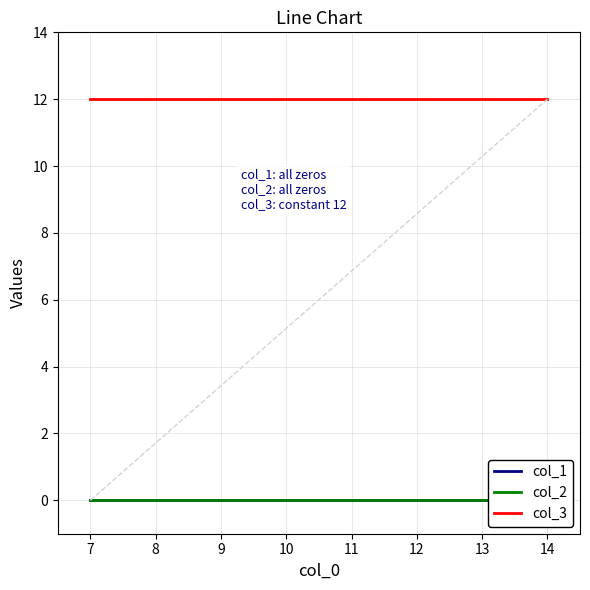

The col_3 series shows 17 at 12. True or false?

False